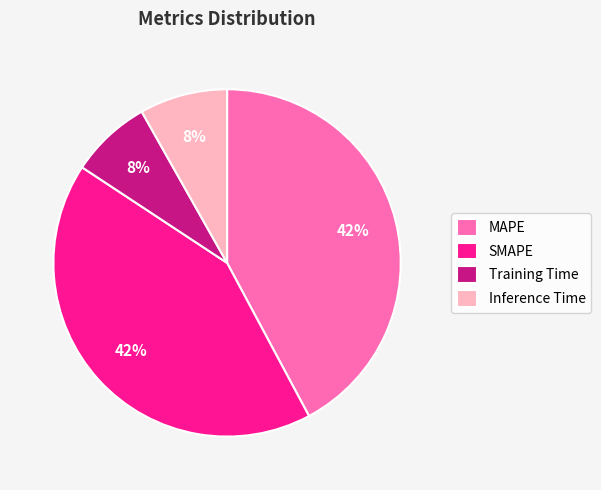

Is there a majority slice in this chart?

No